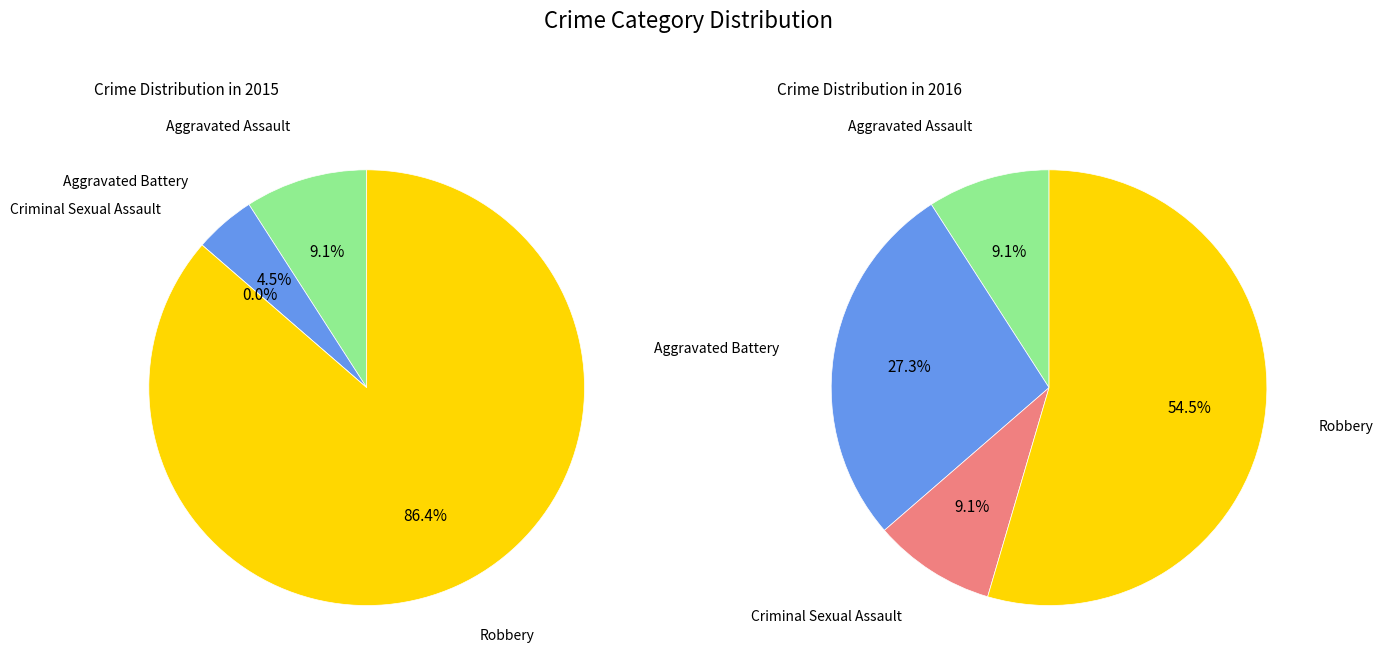

Which slice is the smallest?

Criminal Sexual Assault